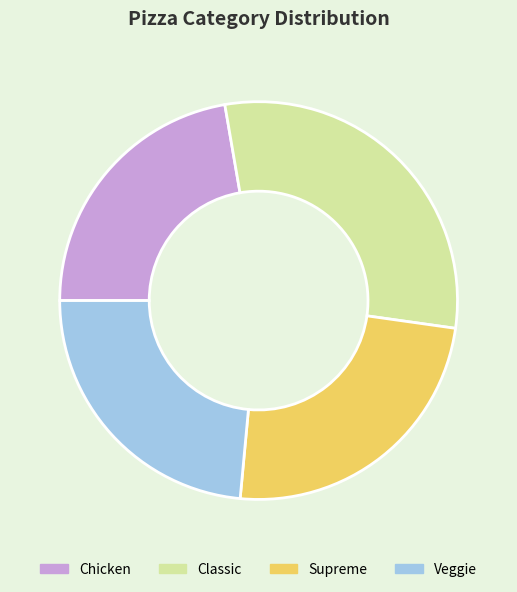

Is there a majority slice in this chart?

No